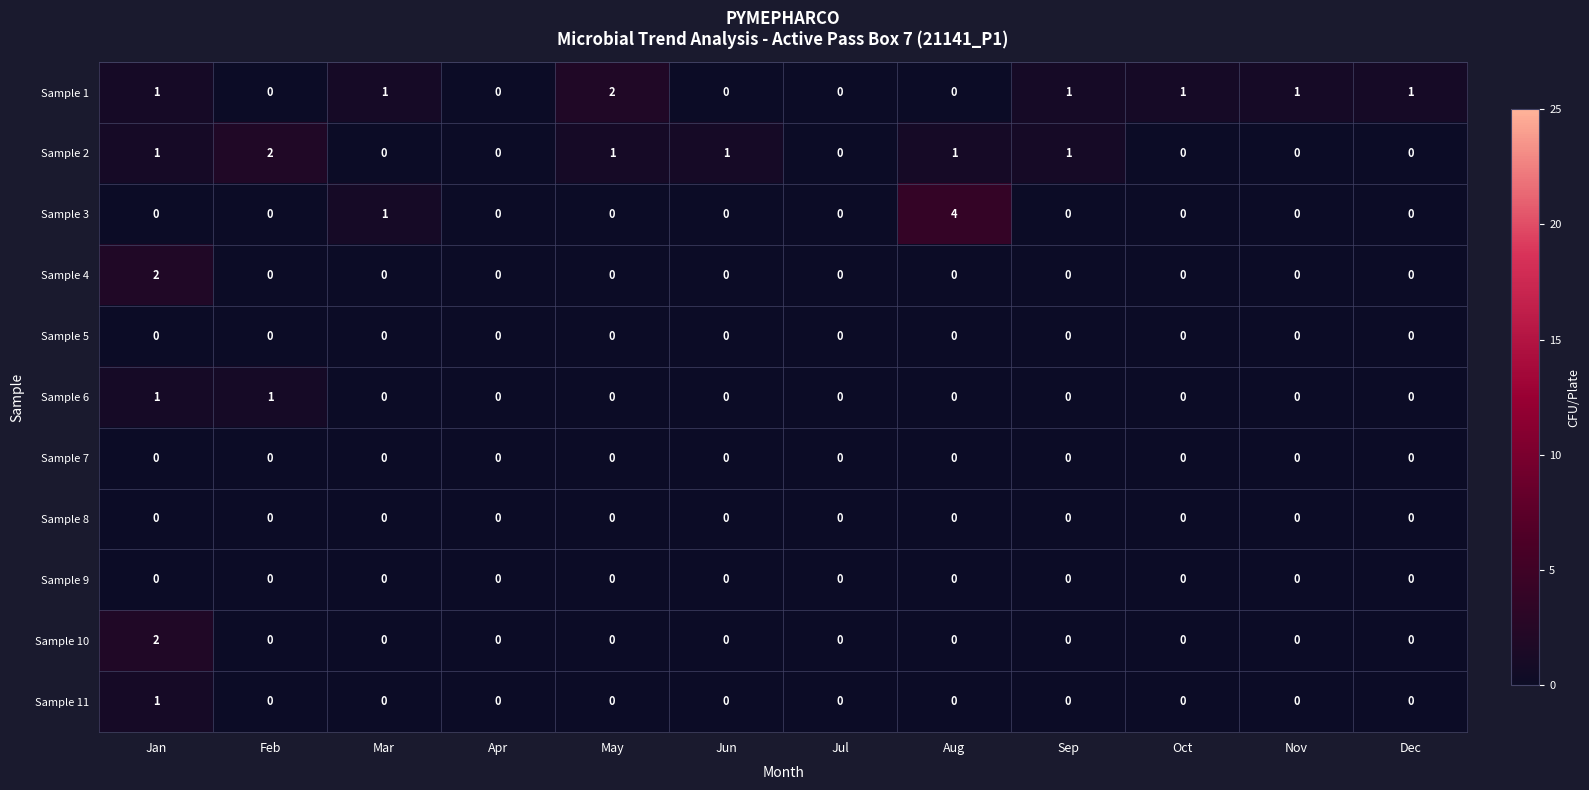

Which series has the largest total across all categories?

Sample 1